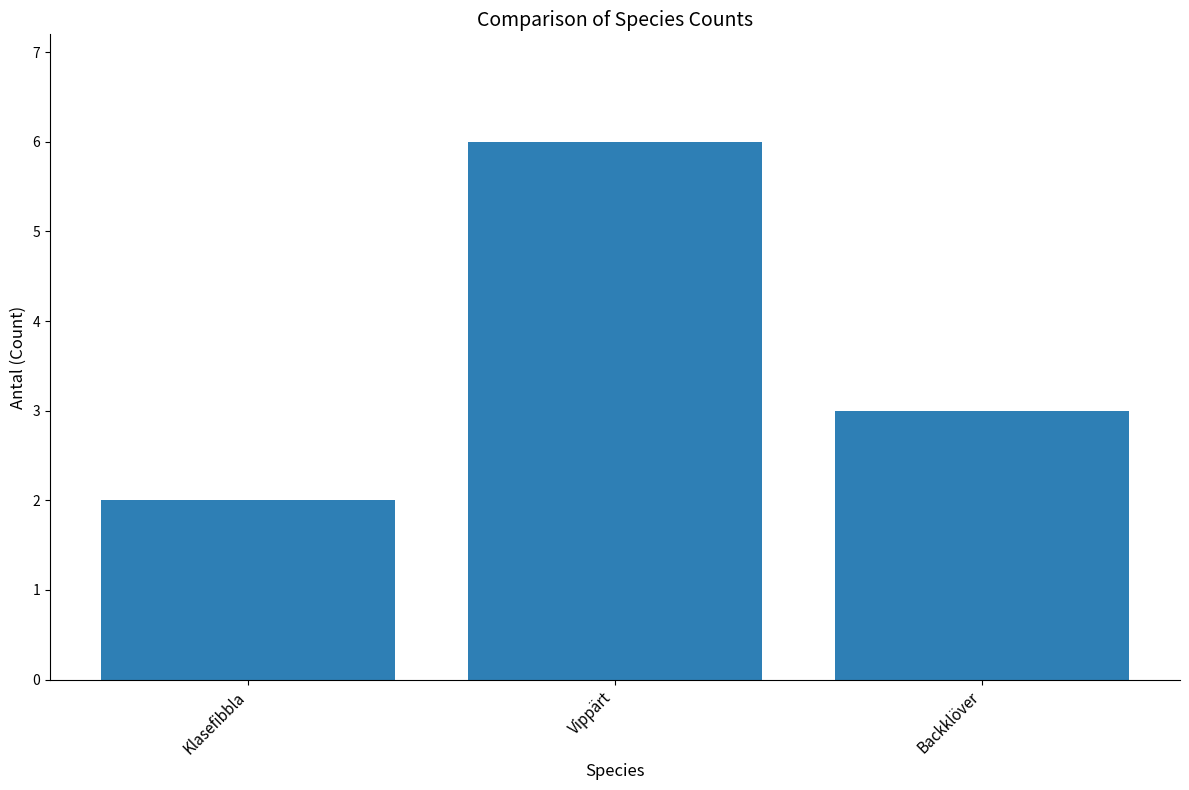

Reading right to left, transcribe all the data shown in this chart.

3	6	2